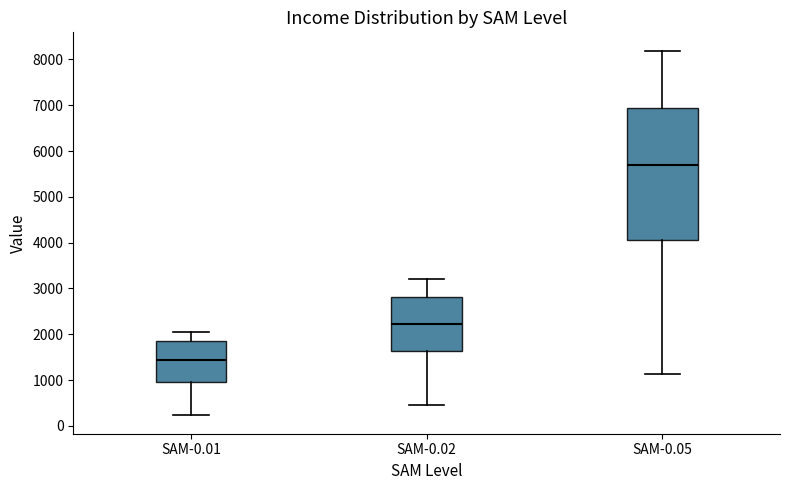

Reading left to right, transcribe this box plot: for each box, give where its median line is, the range the box spans, and where its two whiskers end, as read against the y-axis. The values are not printed on the chart, so give them approximately, as read against the axis.

SAM-0.01: median 1400, box 1000 to 1900, whiskers 200 to 2000
SAM-0.02: median 2200, box 1600 to 2800, whiskers 500 to 3200
SAM-0.05: median 5700, box 4100 to 6900, whiskers 1100 to 8200